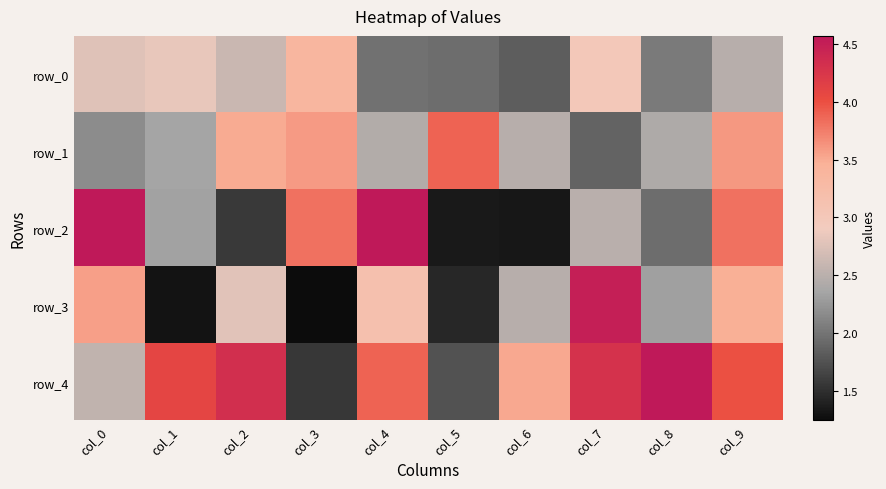

Which series has the widest spread of values?

row_3